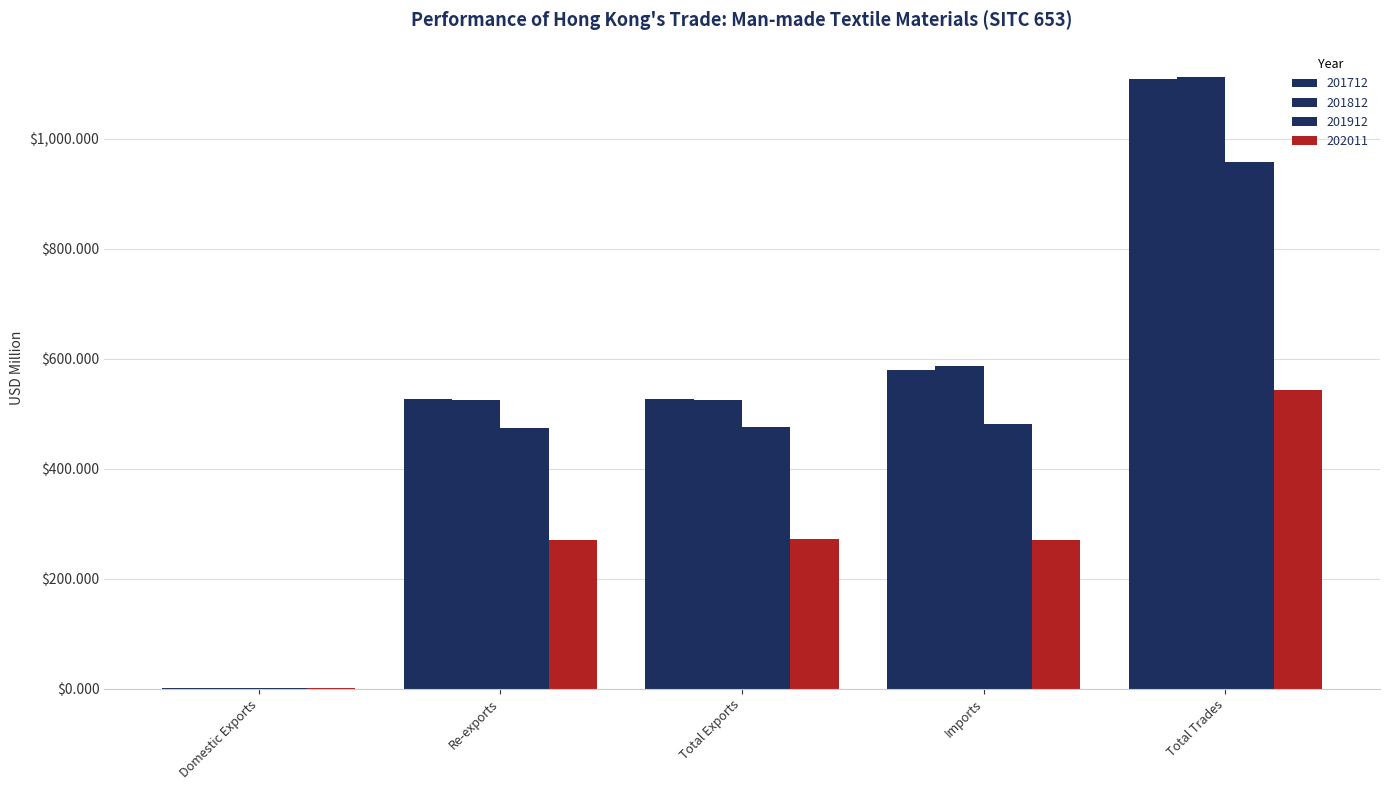

How many categories are shown in the chart?

5